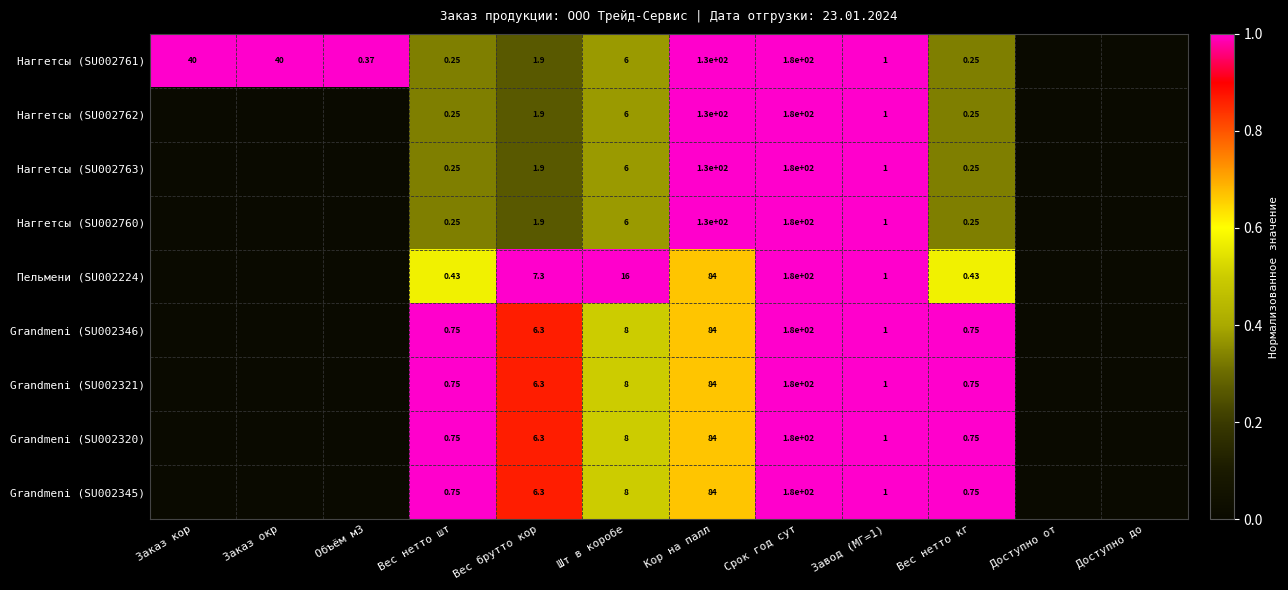

At which category is the sum across all series the highest?

Срок год сут